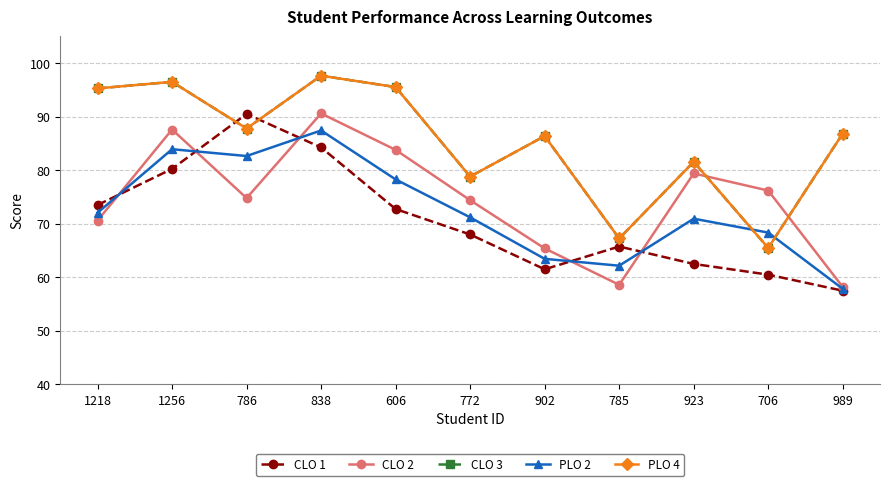

What is the minimum value shown in the chart?

57.5